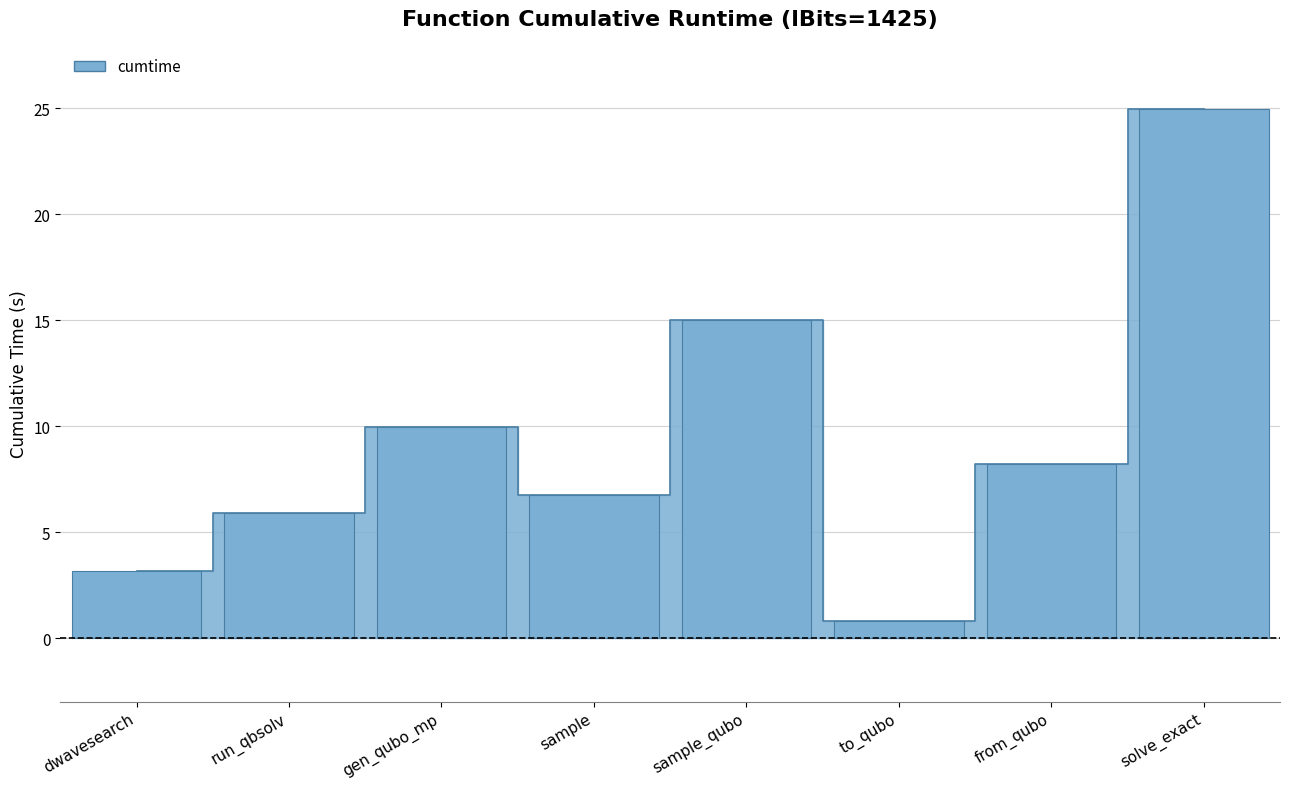

How many bars are there in total?

8